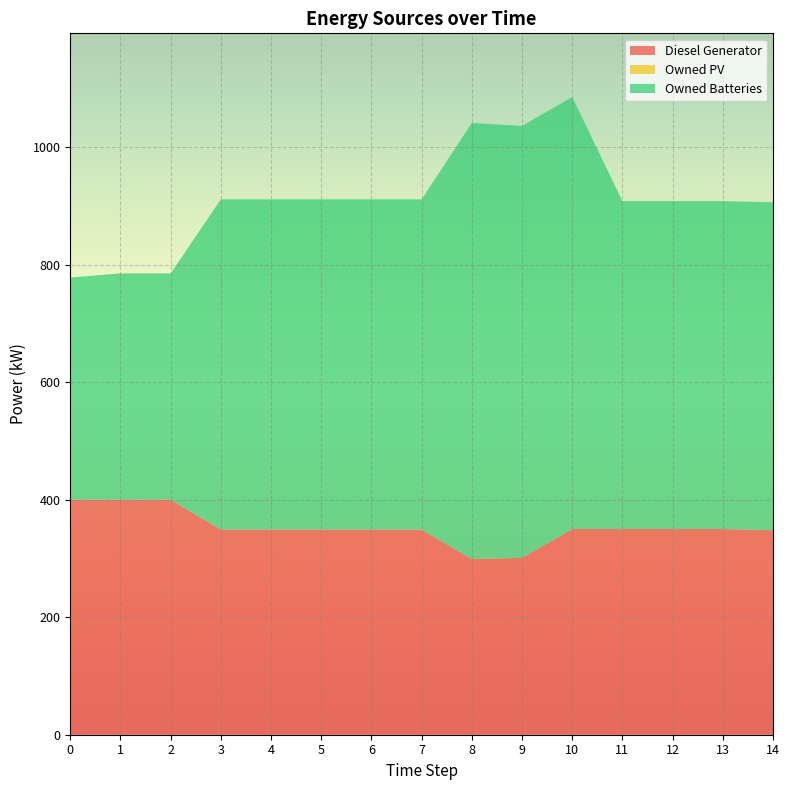

Reading left to right, list all the values displayed in this chart.

Diesel Generator: 0=400	1=400	2=400	3=349	4=349	5=349	6=349	7=349	8=299	9=301	10=350	11=350	12=350	13=350	14=348
Owned PV: 0=0	1=0	2=0	3=0	4=0	5=0	6=0	7=0	8=0	9=0	10=0	11=0	12=0	13=0	14=0
Owned Batteries: 0=378	1=385	2=385	3=562	4=562	5=562	6=562	7=562	8=742	9=735	10=735	11=558	12=558	13=558	14=558